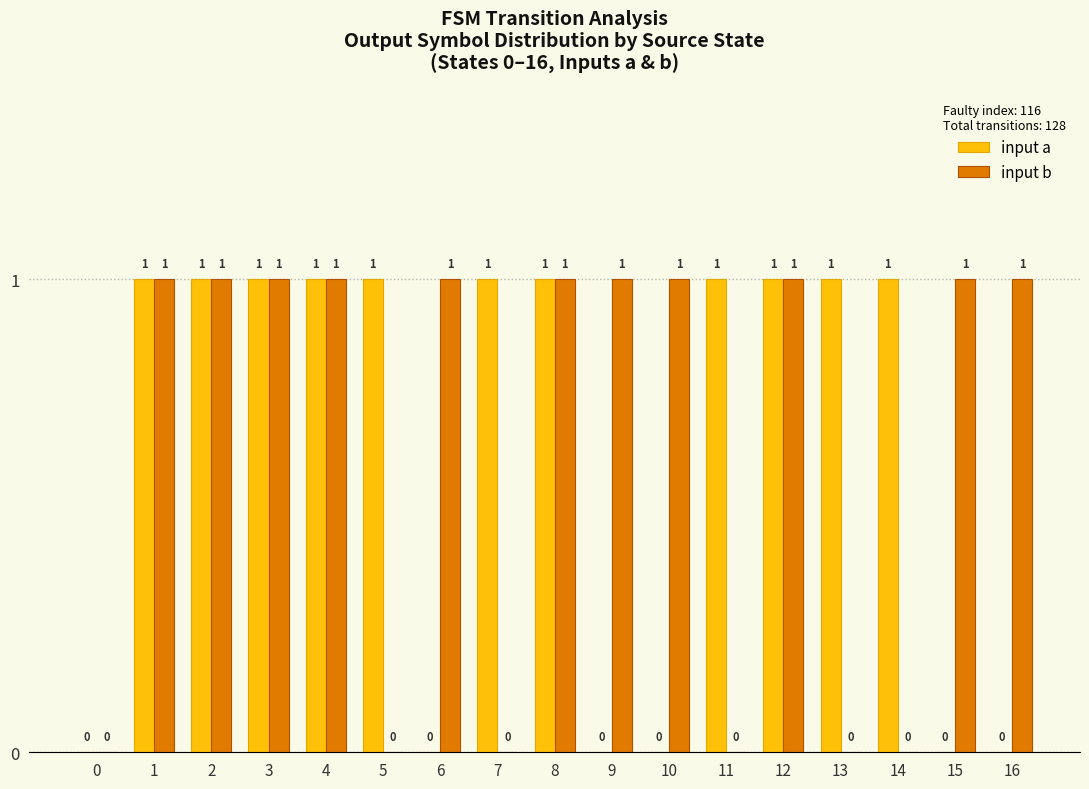

What is the sum of all input b values?

11